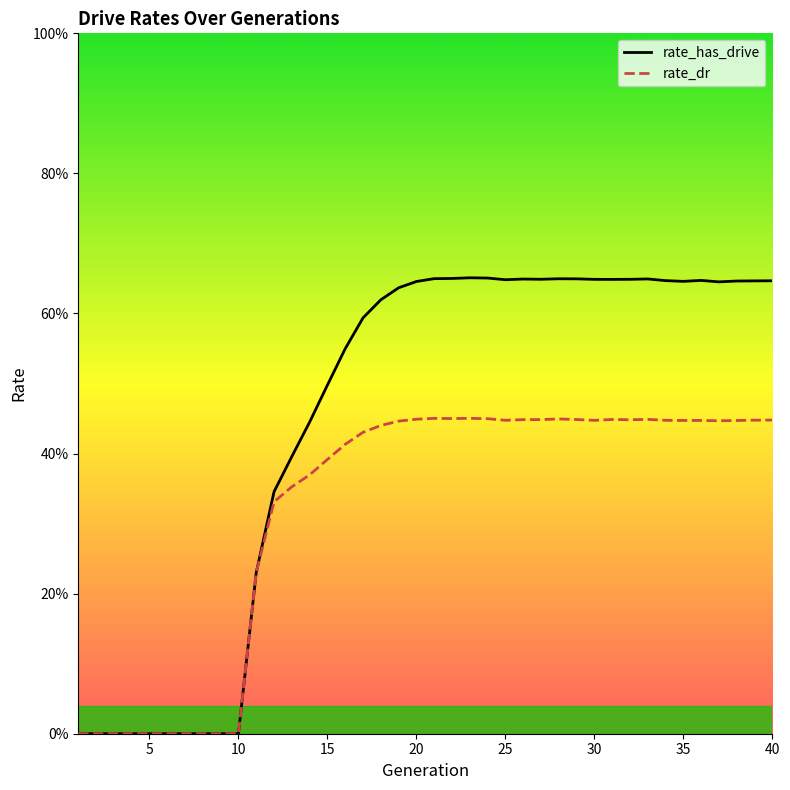

Count the rate_has_drive values in the range 0 to 1.

40